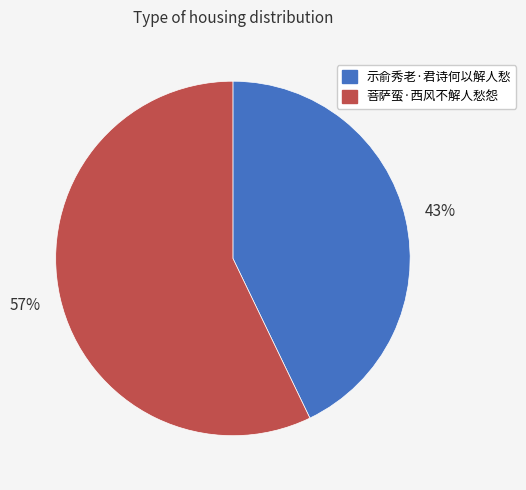

True or false: 菩萨蛮·西风不解人愁怨 accounts for 43% of the total.

False